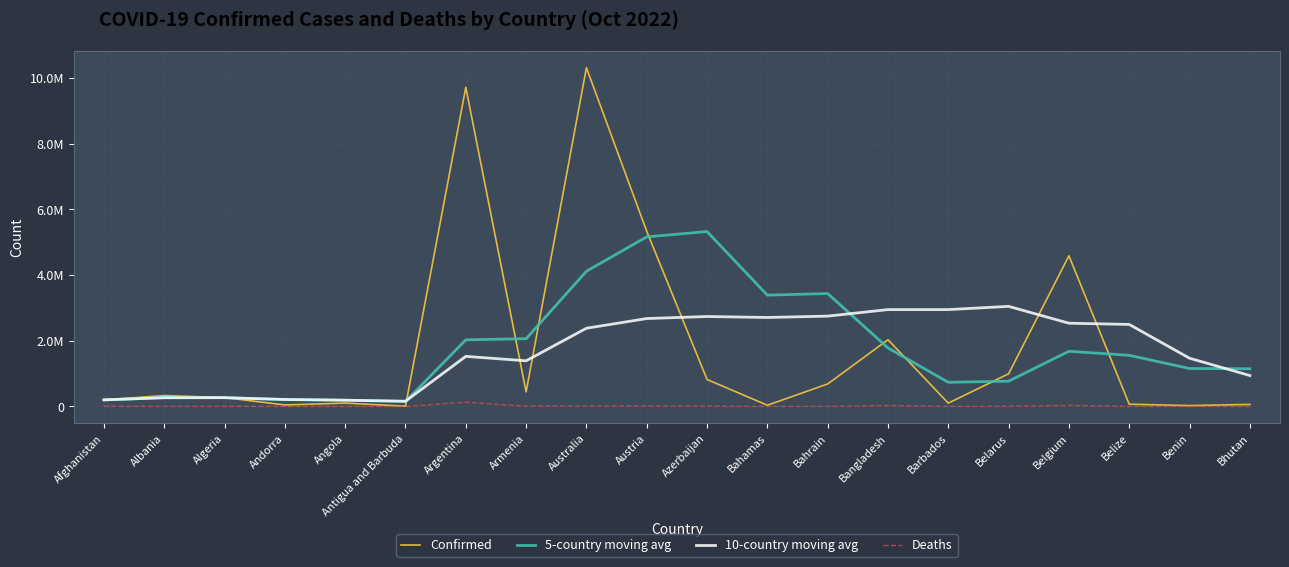

What are all the series names shown in the legend?

Confirmed, 5-country moving avg, 10-country moving avg, Deaths